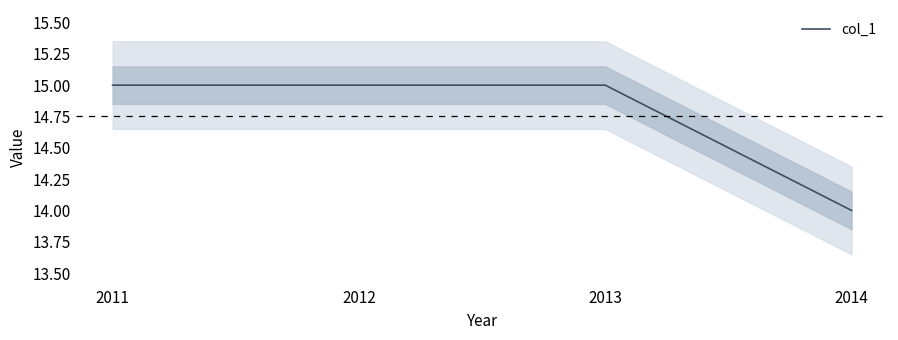

Reading left to right, transcribe all the data shown in this chart.

2011=15	2012=15	2013=15	2014=14